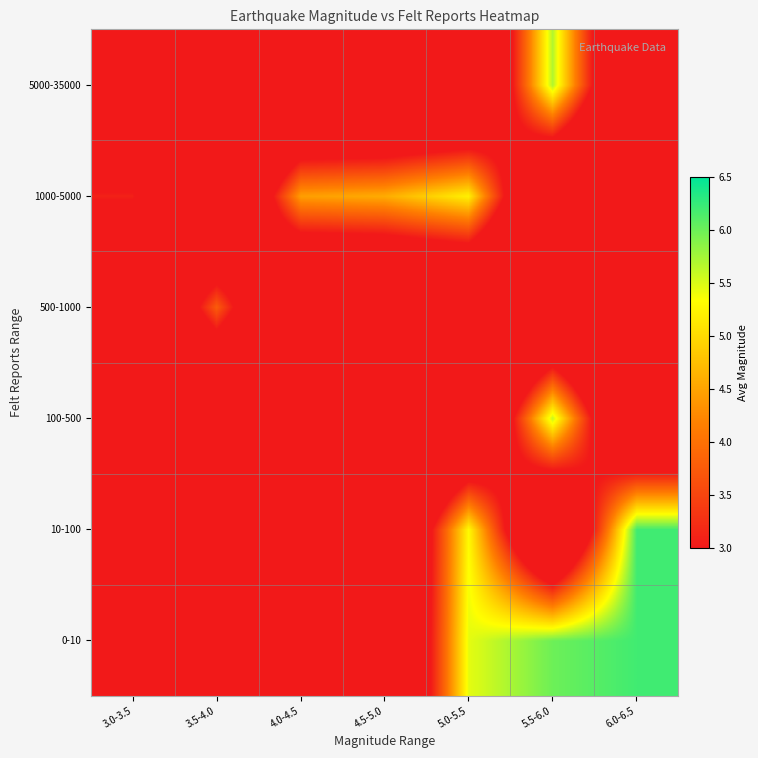

Reading left to right, extract all data points from this chart.

0-10: 3.0-3.5=0.0	3.5-4.0=0.0	4.0-4.5=0.0	4.5-5.0=0.0	5.0-5.5=5.5	5.5-6.0=6.0	6.0-6.5=6.2
10-100: 3.0-3.5=0.0	3.5-4.0=0.0	4.0-4.5=0.0	4.5-5.0=0.0	5.0-5.5=5.3	5.5-6.0=0.0	6.0-6.5=6.2
100-500: 3.0-3.5=0.0	3.5-4.0=0.0	4.0-4.5=0.0	4.5-5.0=0.0	5.0-5.5=0.0	5.5-6.0=5.6	6.0-6.5=0.0
500-1000: 3.0-3.5=0.0	3.5-4.0=3.8	4.0-4.5=0.0	4.5-5.0=0.0	5.0-5.5=0.0	5.5-6.0=0.0	6.0-6.5=0.0
1000-5000: 3.0-3.5=3.1	3.5-4.0=0.0	4.0-4.5=4.5	4.5-5.0=4.6	5.0-5.5=5.2	5.5-6.0=0.0	6.0-6.5=0.0
5000-35000: 3.0-3.5=0.0	3.5-4.0=0.0	4.0-4.5=0.0	4.5-5.0=0.0	5.0-5.5=0.0	5.5-6.0=5.7	6.0-6.5=0.0